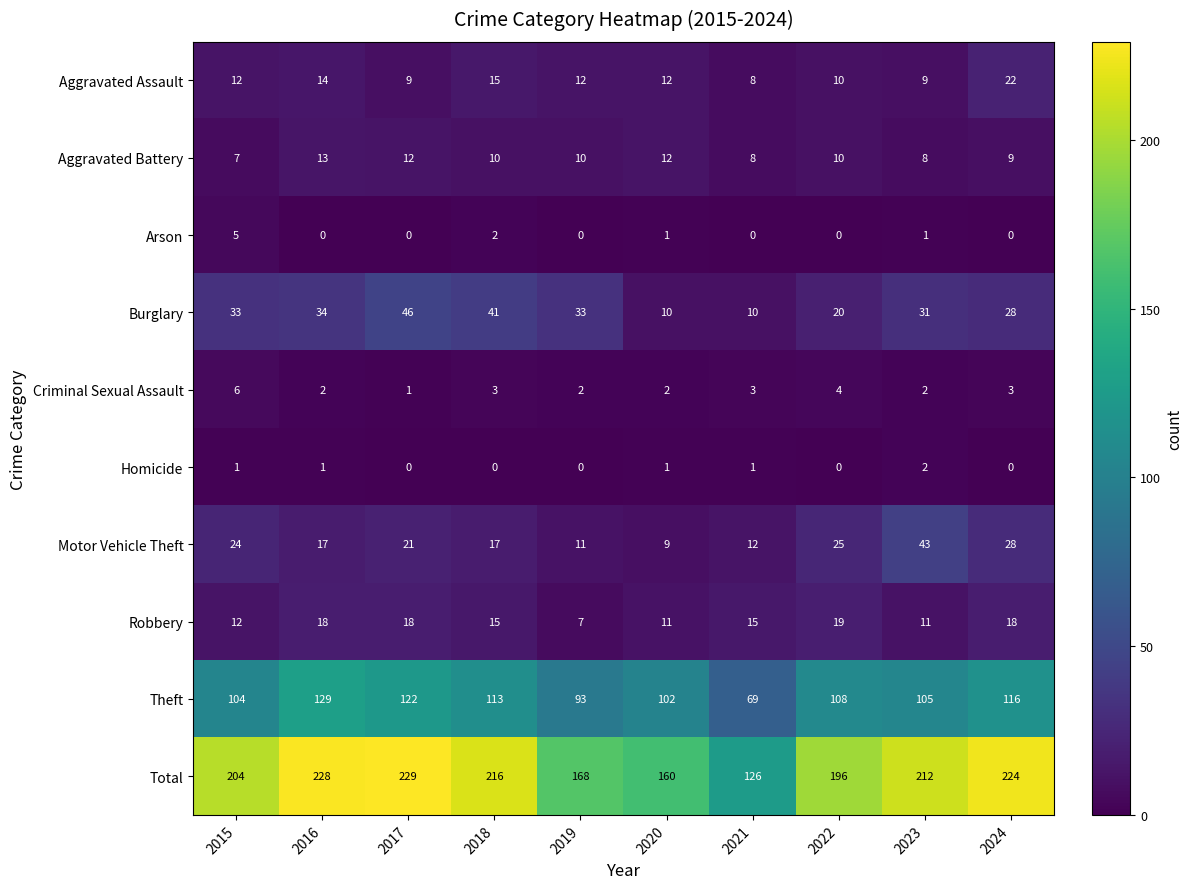

At which label does Motor Vehicle Theft first exceed 21?

2015